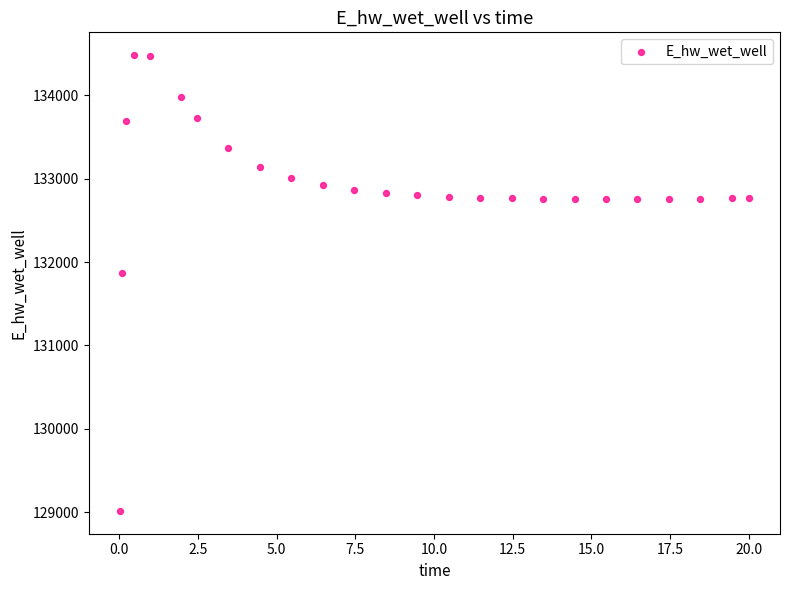

What Y value in the scatter plot is closest to 131748?

131867.1